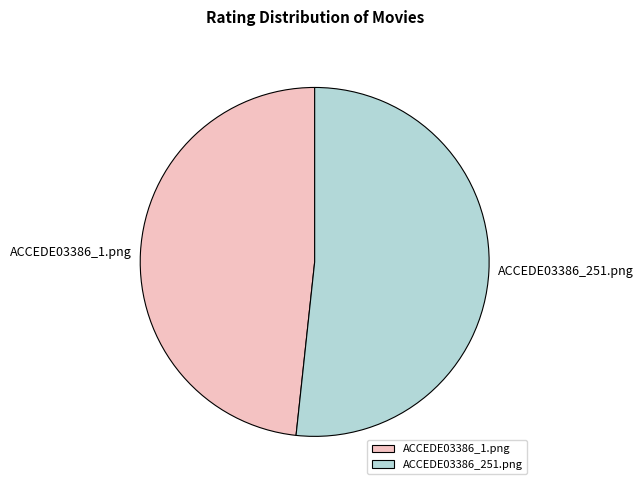

Is it true that ACCEDE03386_1.png is 48% of the pie?

True